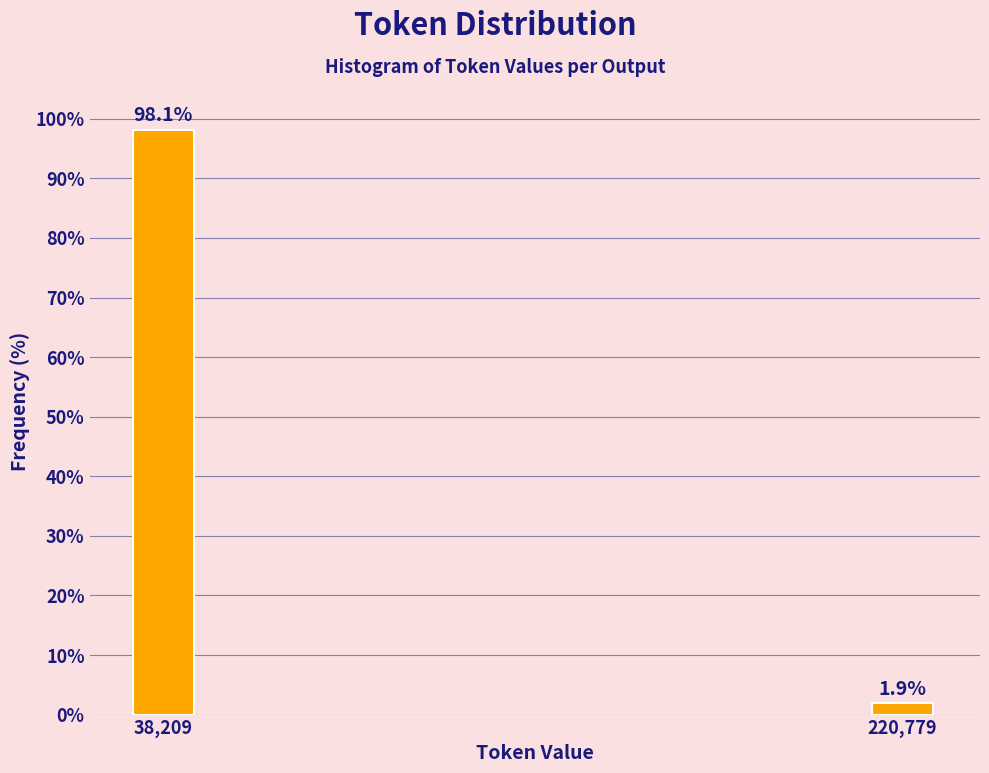

Reading left to right, what are all the values shown in this chart?

38,209=98.1	220,779=1.9